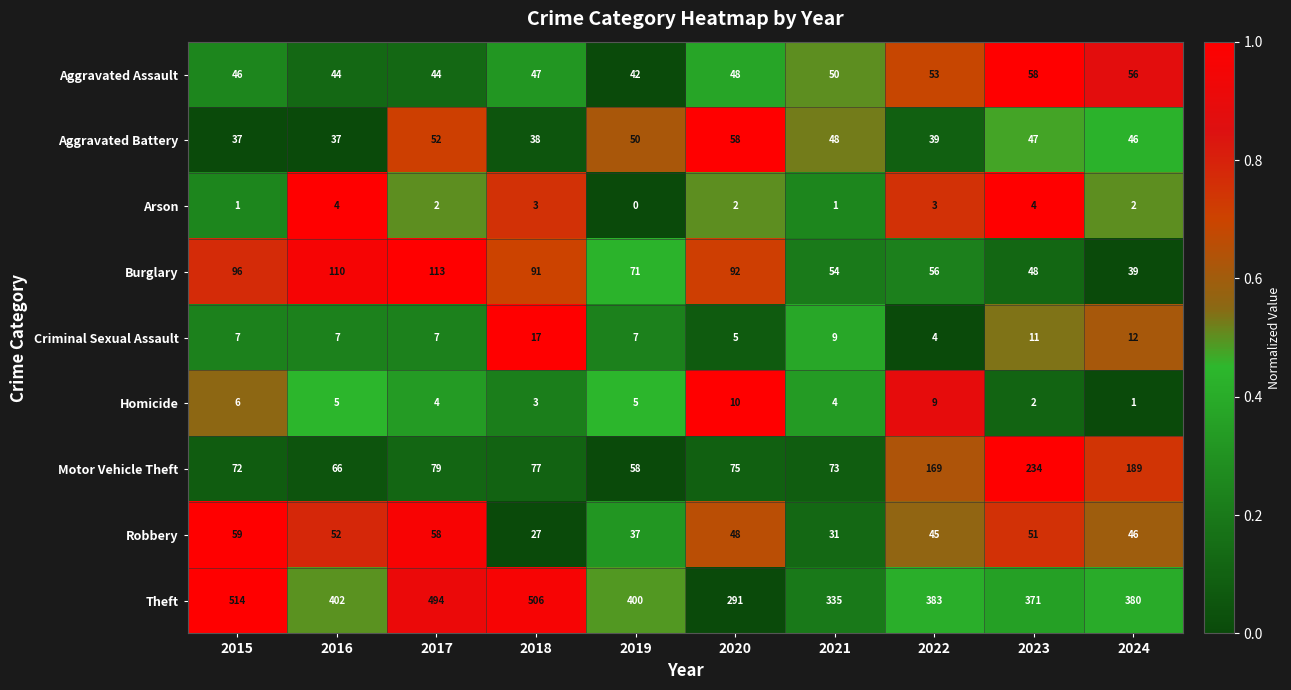

Which series has the largest range (max minus min)?

Theft